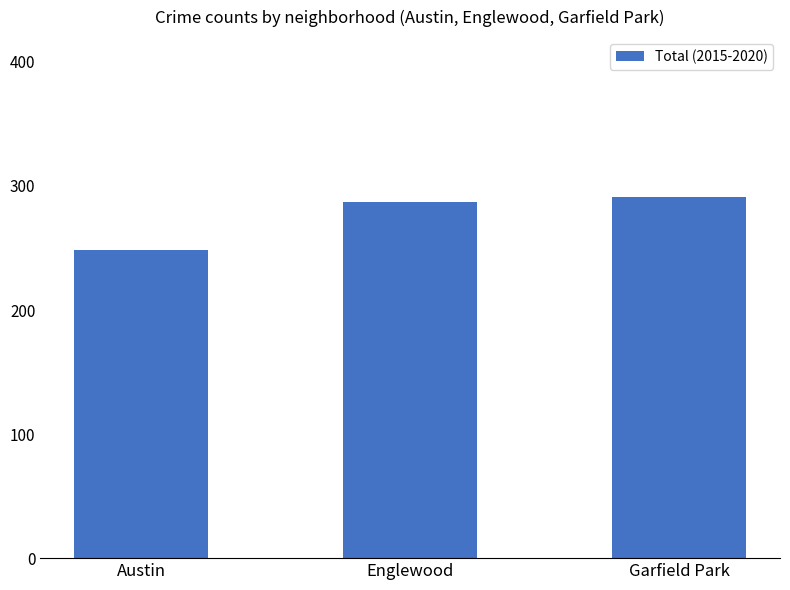

The value at Garfield Park is 291. True or false?

True